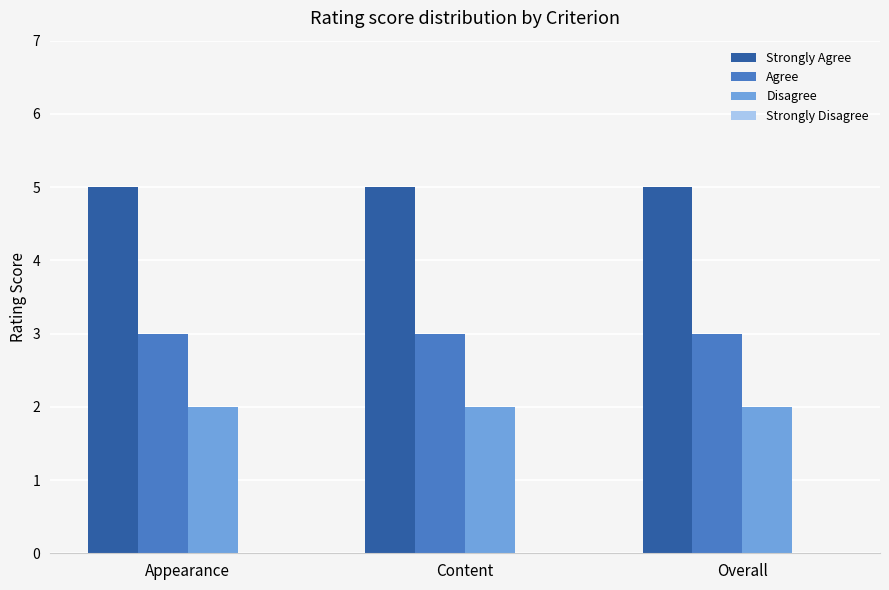

Is it true that Agree equals 4 at Appearance?

False